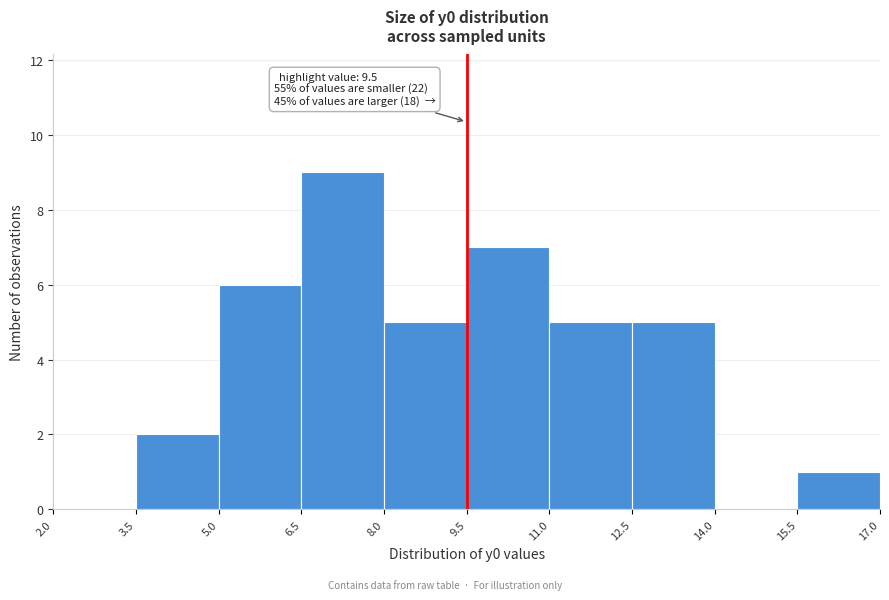

Which range on the x-axis has the tallest bar?

6.5 to 8.0